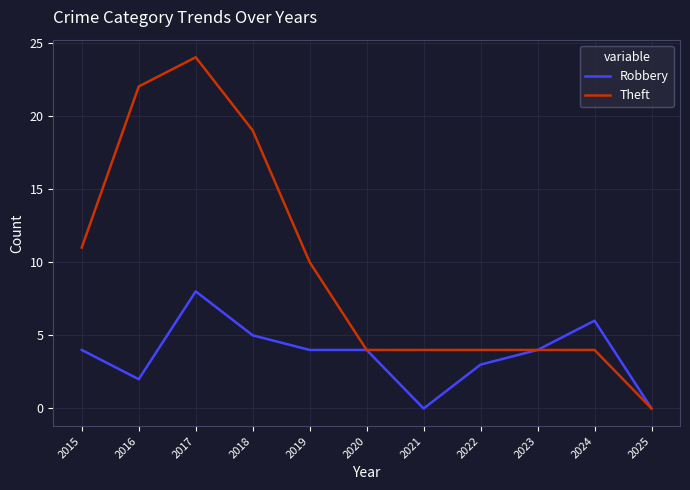

Which label corresponds to the largest value in the chart?

2017